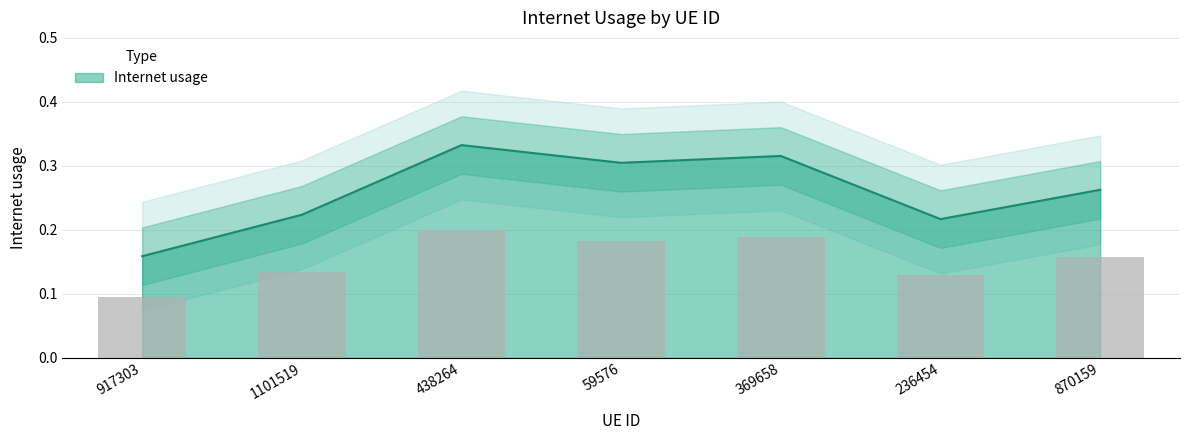

The chart shows a value of 0.4 at 870159. True or false?

False